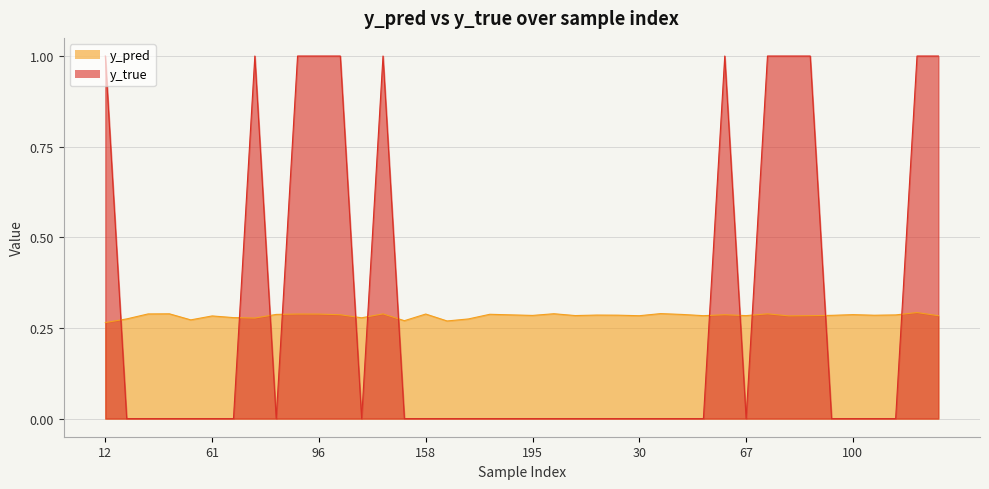

Which has a higher value, 84 or 1?

84